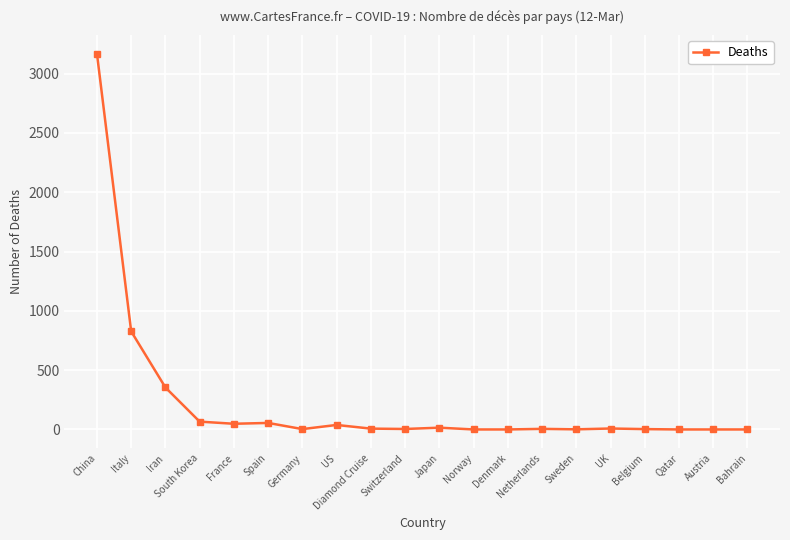

How many data points are less than 7?

10